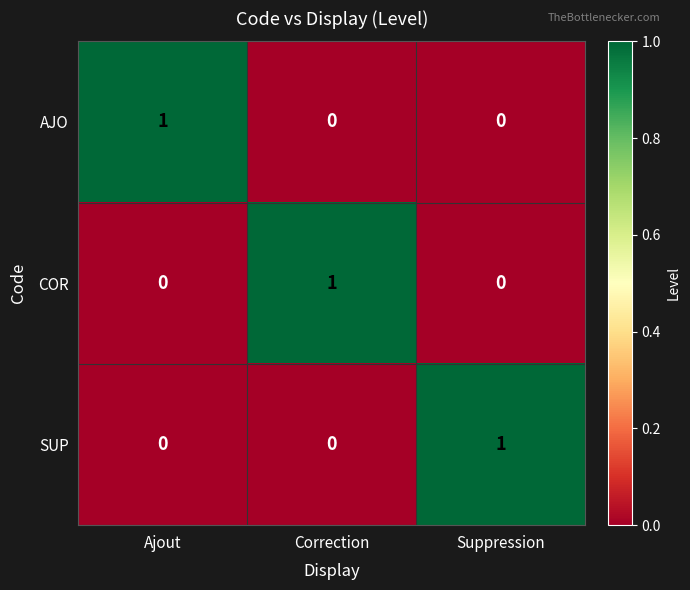

Count the AJO values in the range 0 to 1.

3